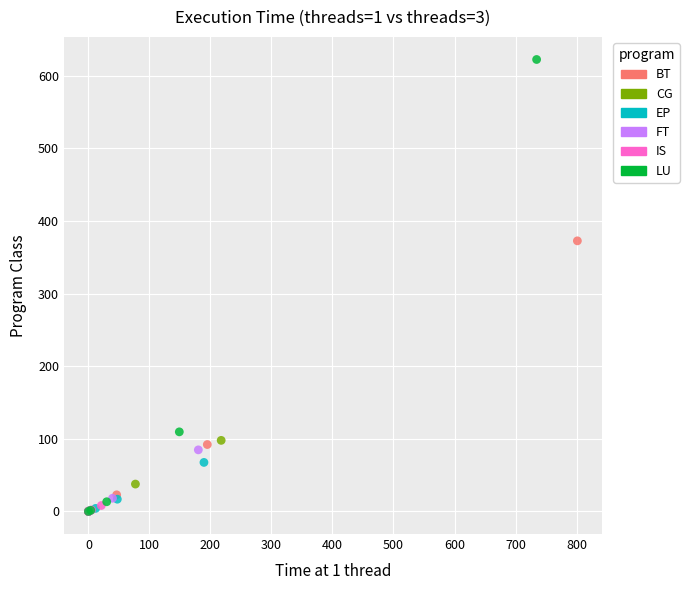

Which series reaches the maximum Y coordinate?

LU